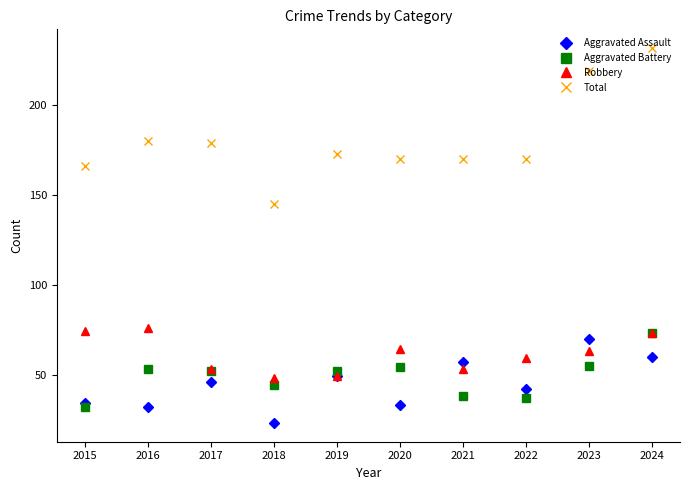

Is it true that Robbery equals 63 at 2023?

True